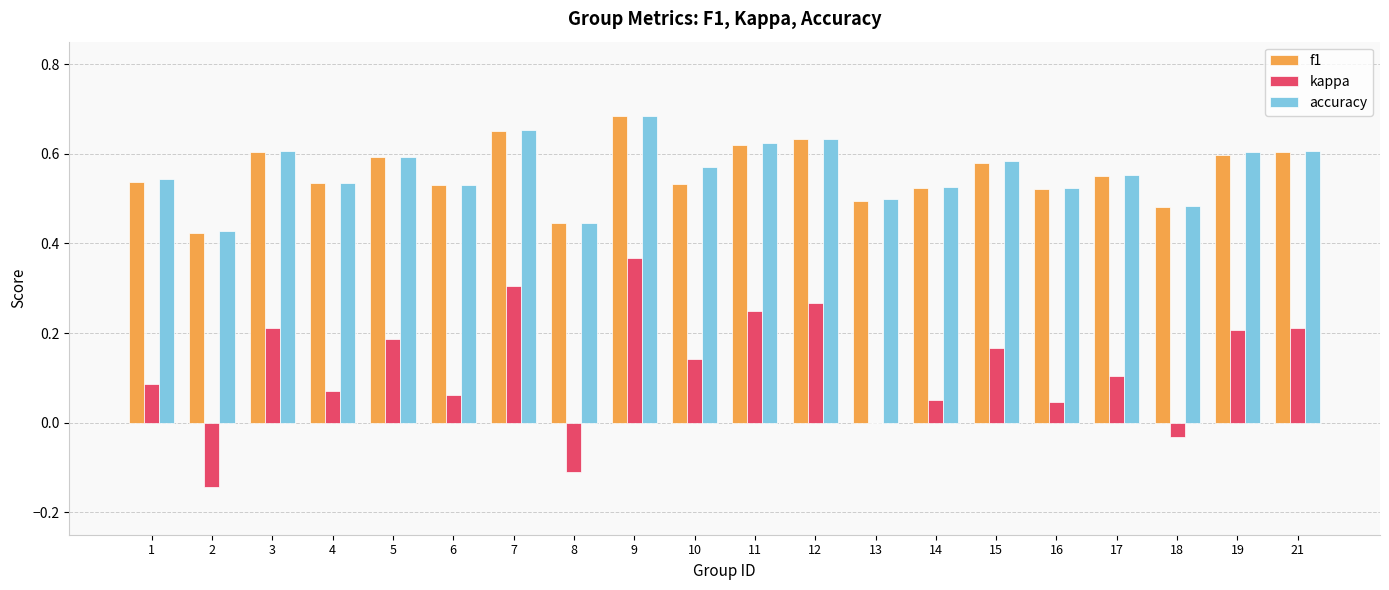

Between 11 and 17, which series saw the biggest shift?

kappa